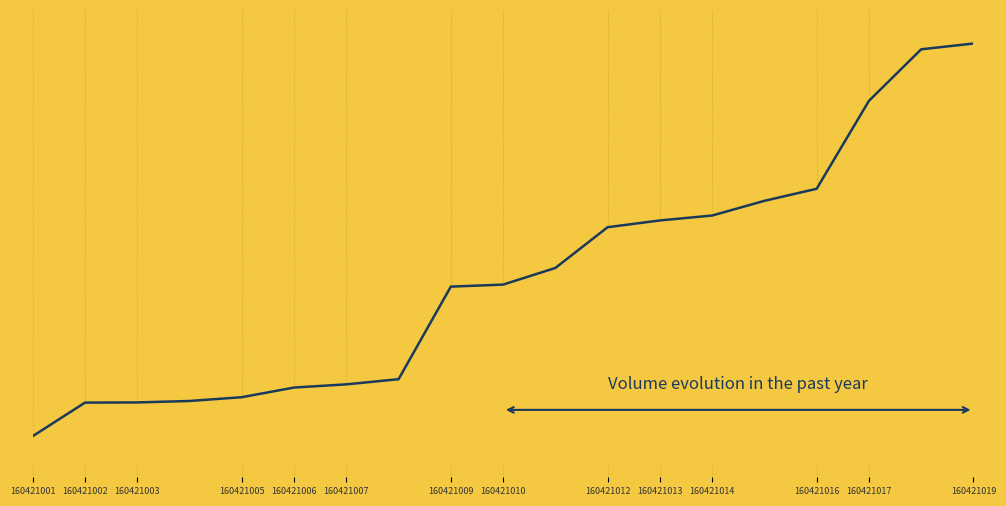

Does the chart display data point markers on the line(s)?

No